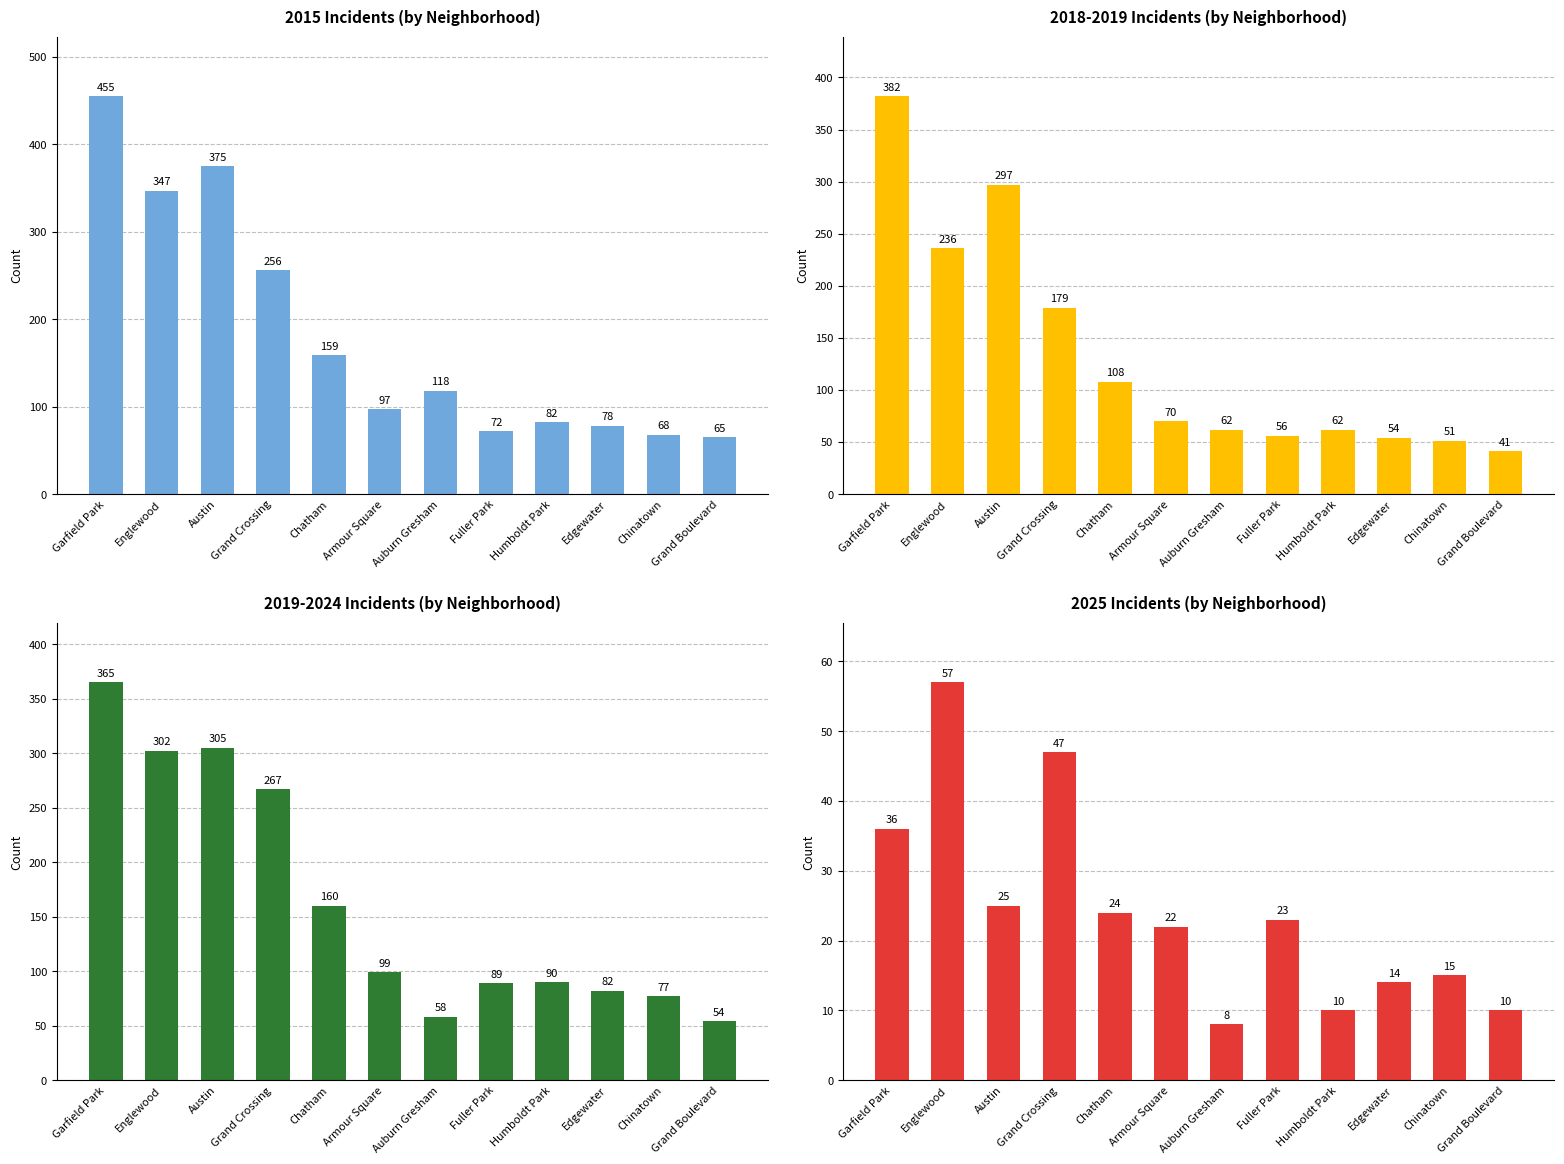

What is the sum of the 2025 Incidents (by Neighborhood) values at Edgewater and Chatham?

38